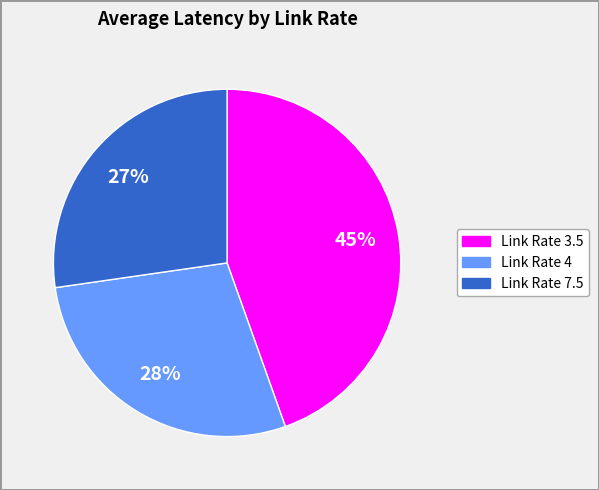

What percentage is the Link Rate 4 slice, to the nearest percent?

28%